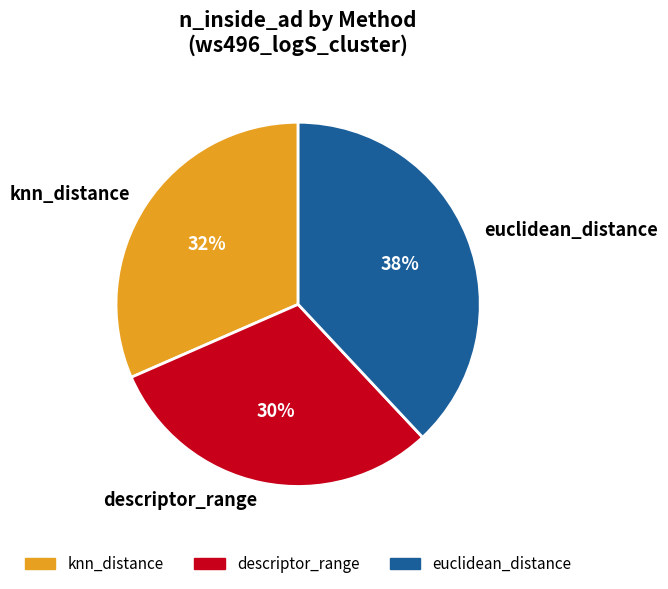

Is it true that knn_distance is 45% of the pie?

False